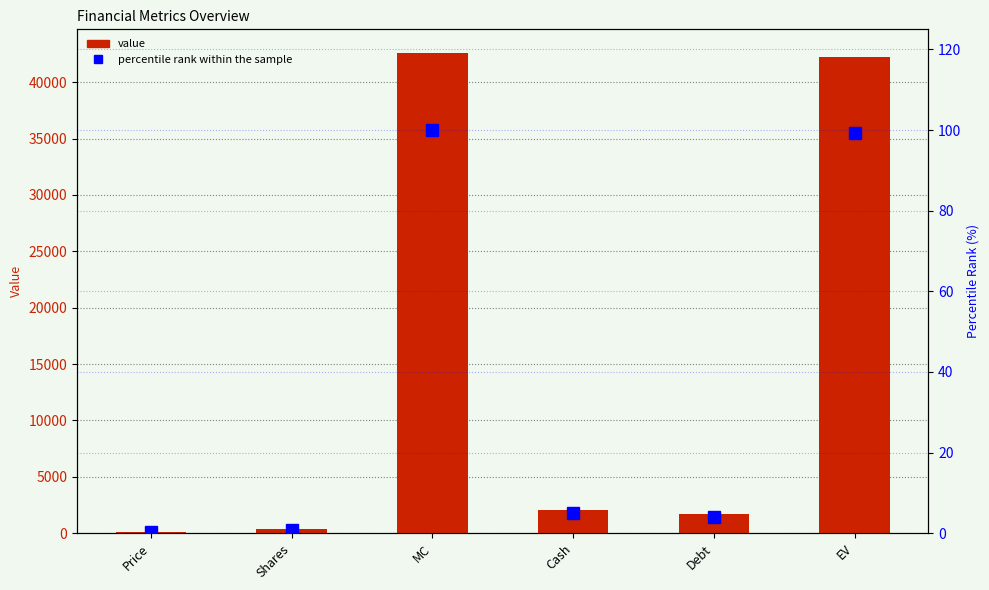

Does the chart contain any negative values?

No